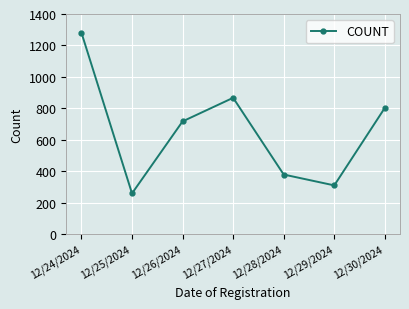

What is the value of the 1st point from the left?

1281